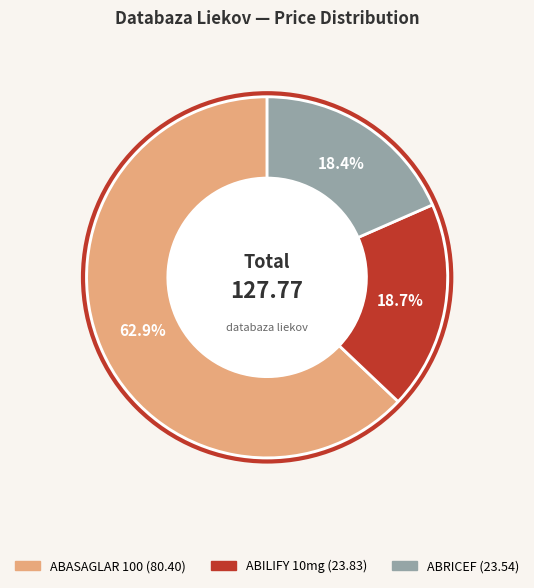

To the nearest percent, what percentage of the pie is ABASAGLAR 100?

63%